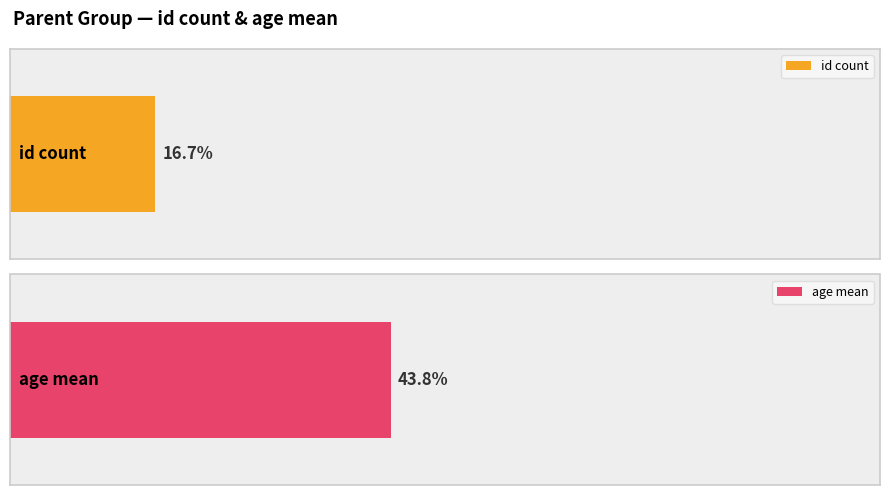

Are the bars horizontal?

Yes